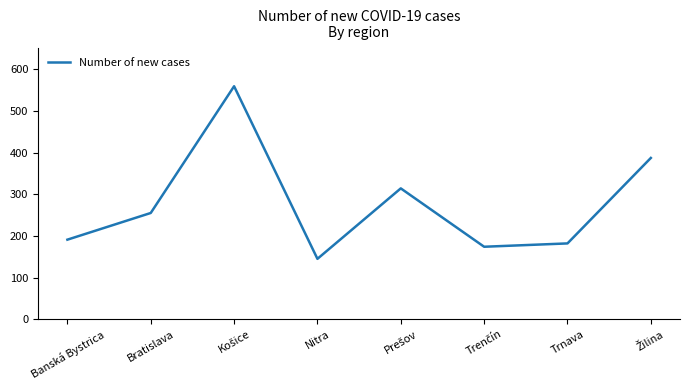

What is the difference between the maximum and minimum values?

414